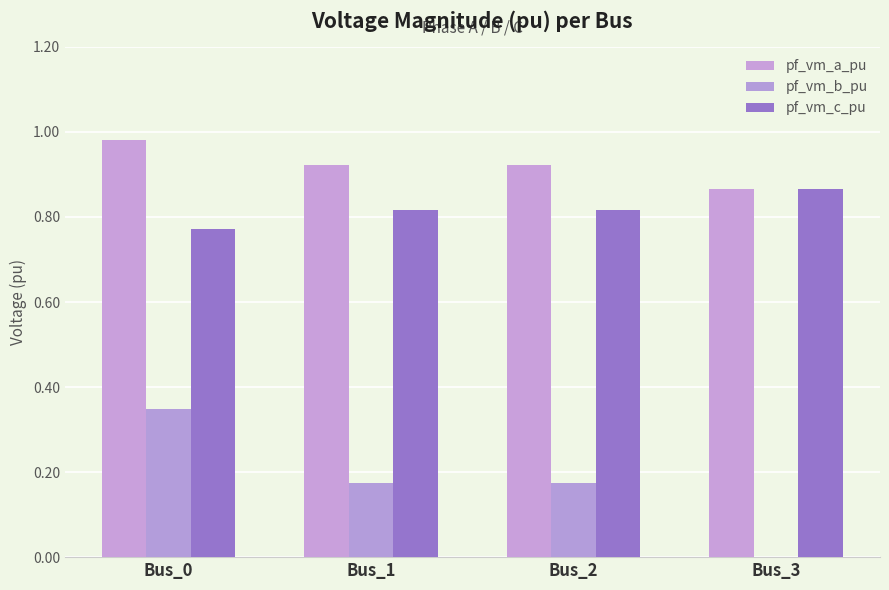

What is the approximate value of pf_vm_b_pu at Bus_2?

0.2